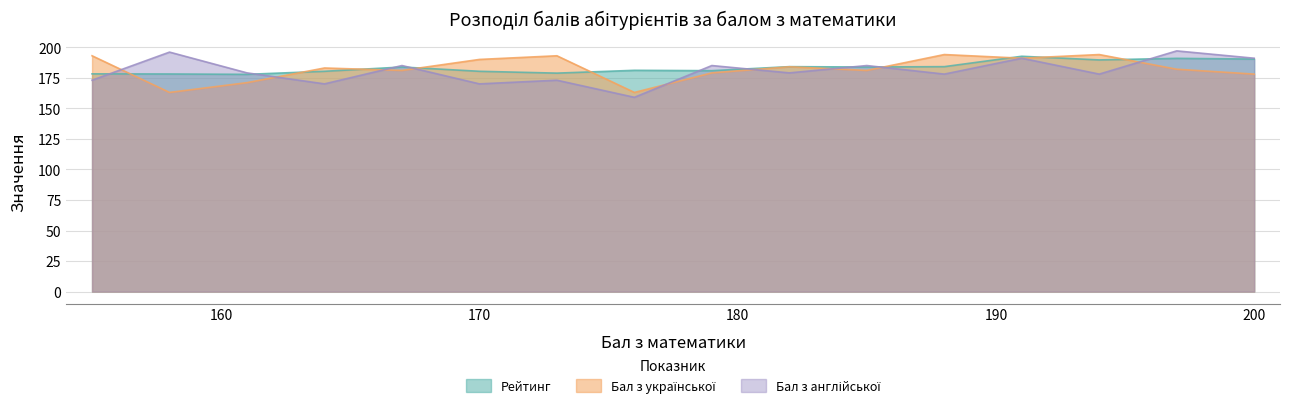

At how many categories does at least one series exceed 173?

16